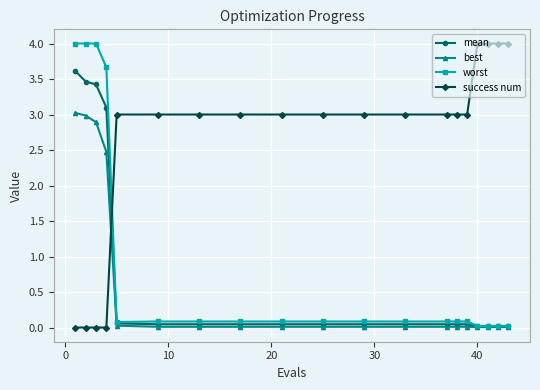

True or false: best and success num cross at least once.

True